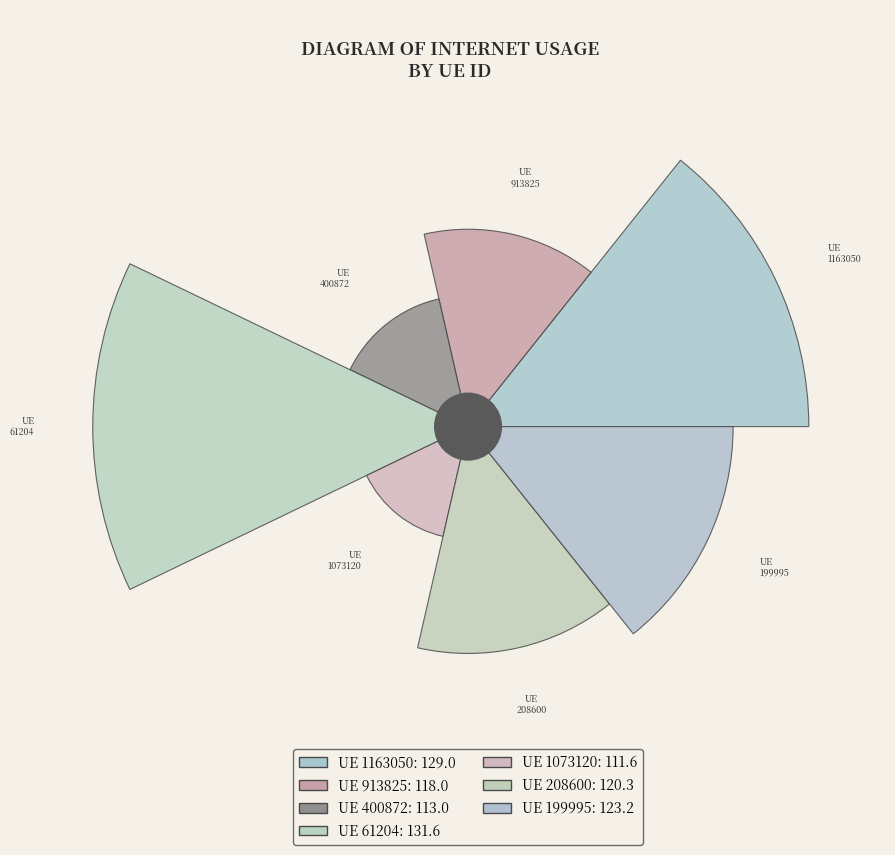

To the nearest percent, what portion does 1073120 represent?

13%